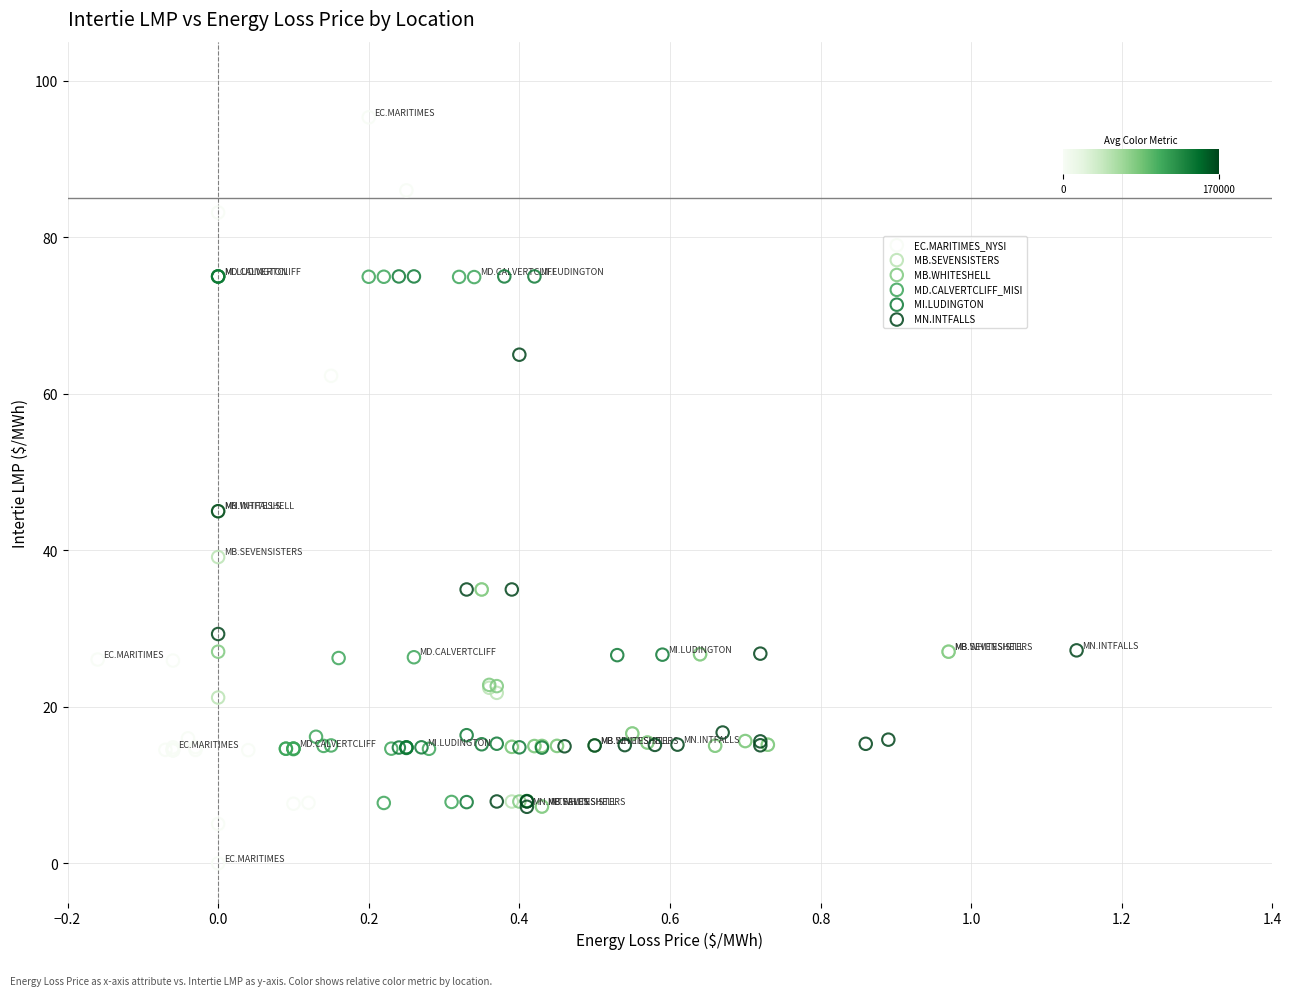

Which series has the widest spread of Y values?

EC.MARITIMES_NYSI